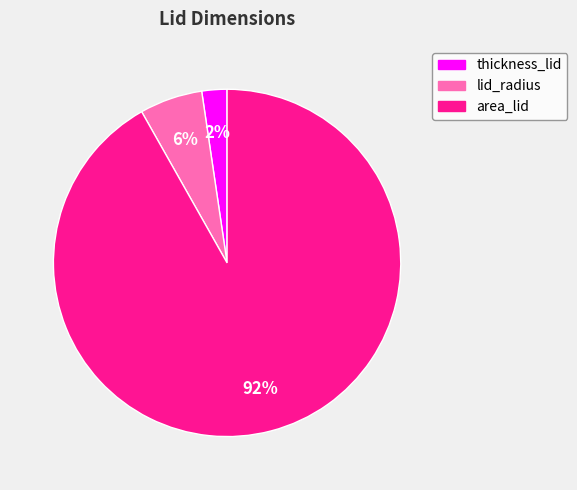

Which slice is the largest?

area_lid